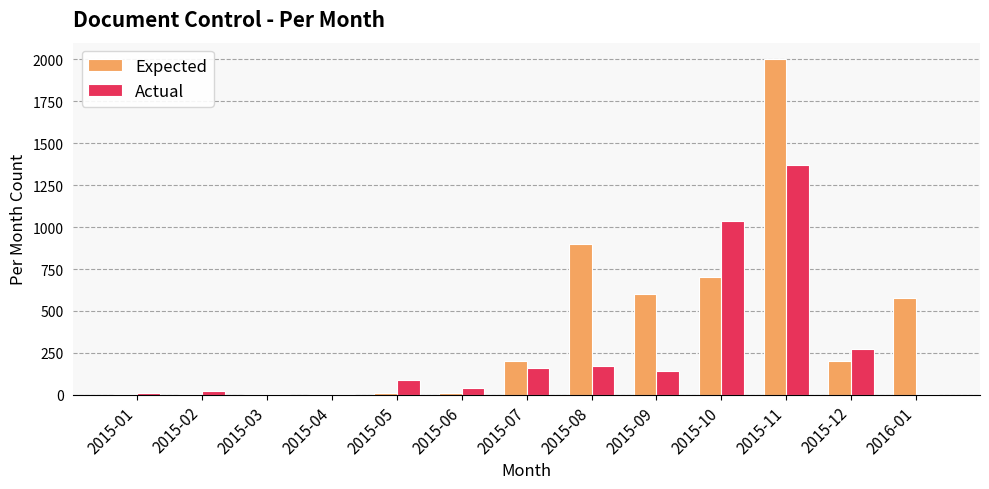

At which category does the chart reach its peak across all series?

2015-11